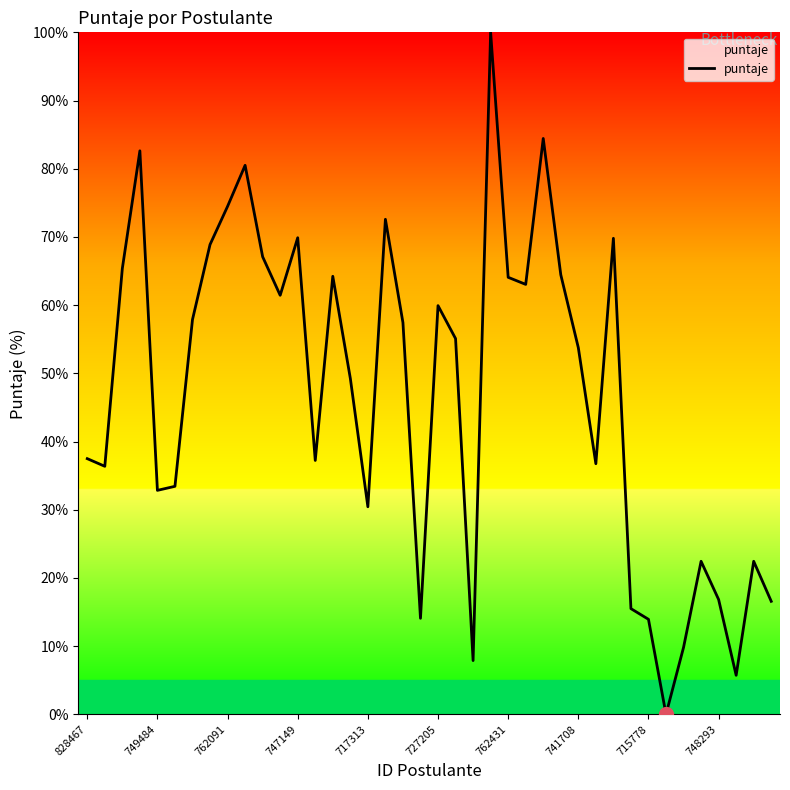

What is the difference between the maximum and minimum values?

100.0